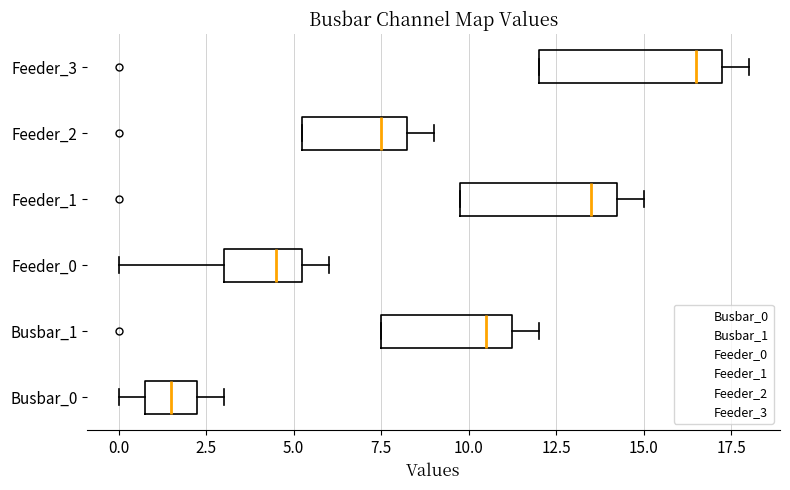

Where is the right edge of the box for Feeder_2 on the x-axis? The values are not printed on the chart, so give them approximately, as read against the axis.

8.5